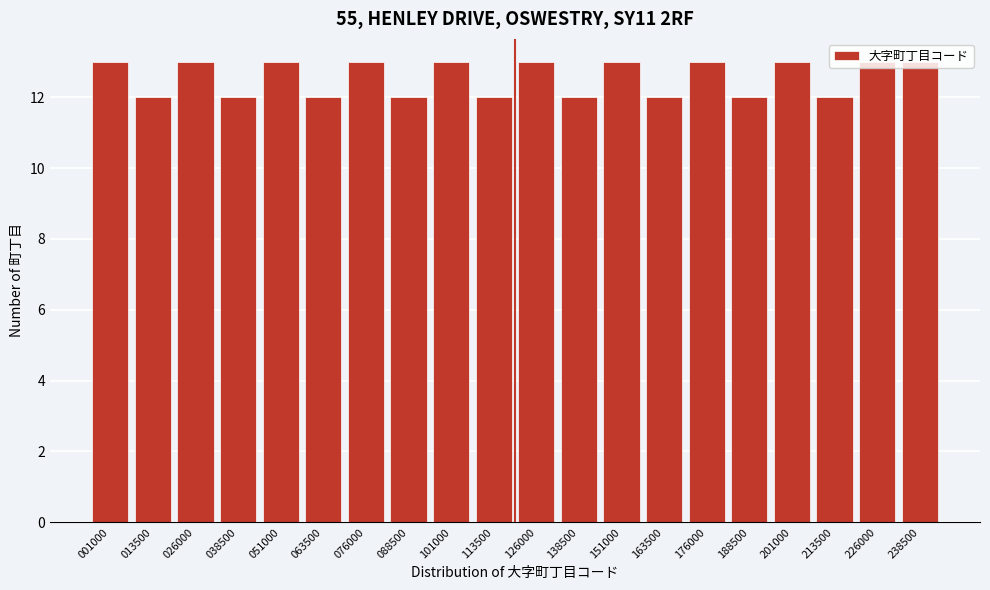

Approximately how many times larger is the value at 063500 compared to 176000?

0.9